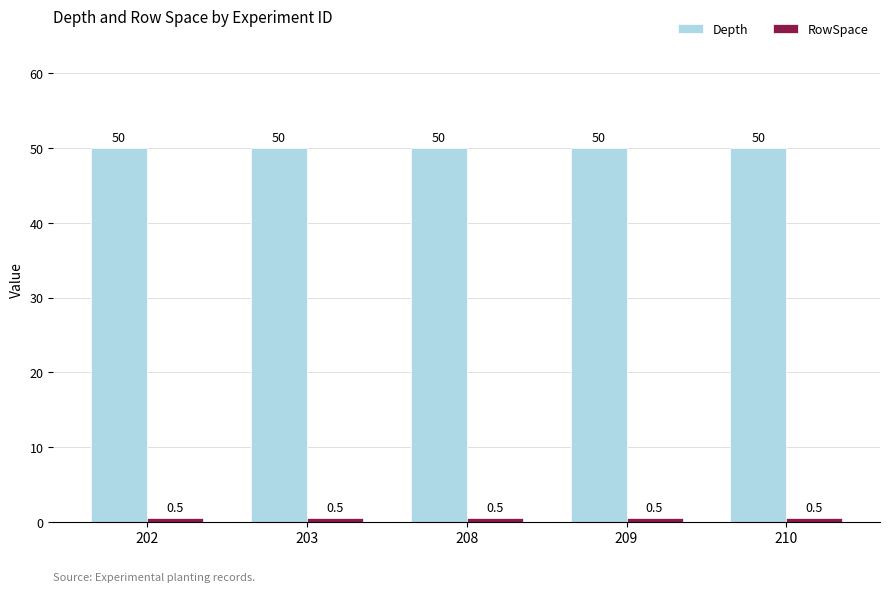

What value does the Depth series have at 209?

50.0